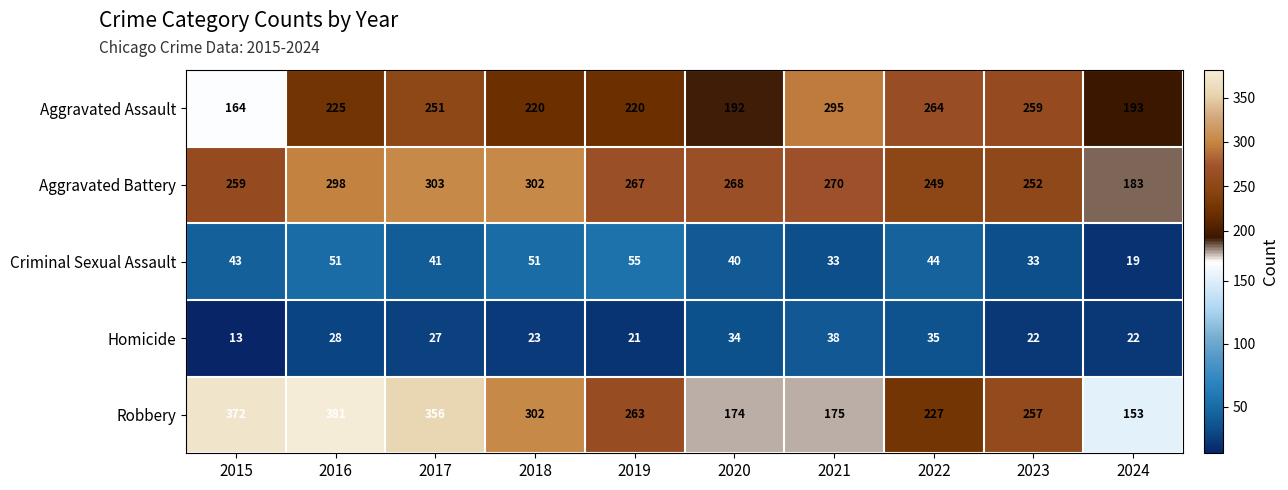

List the labels in order of Aggravated Battery value, largest first.

2017, 2018, 2016, 2021, 2020, 2019, 2015, 2023, 2022, 2024